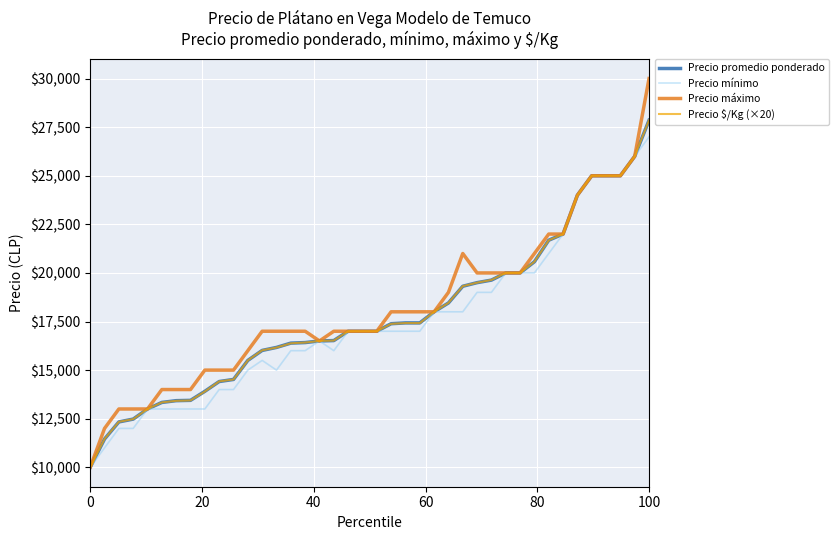

What is the highest value of the Precio promedio ponderado series?

27857